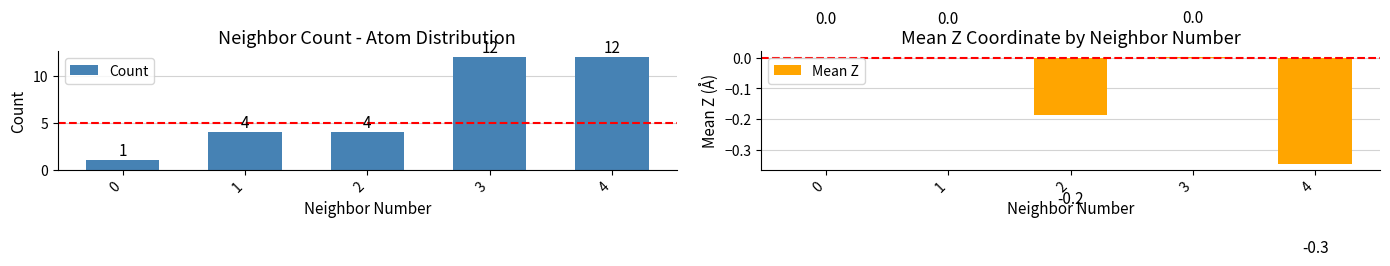

At which label does Mean Z first exceed 0?

1